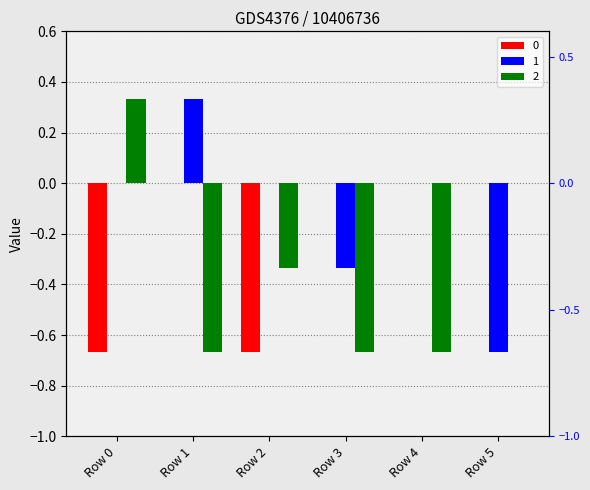

Which category has the lowest value in the 2 series?

Row 1